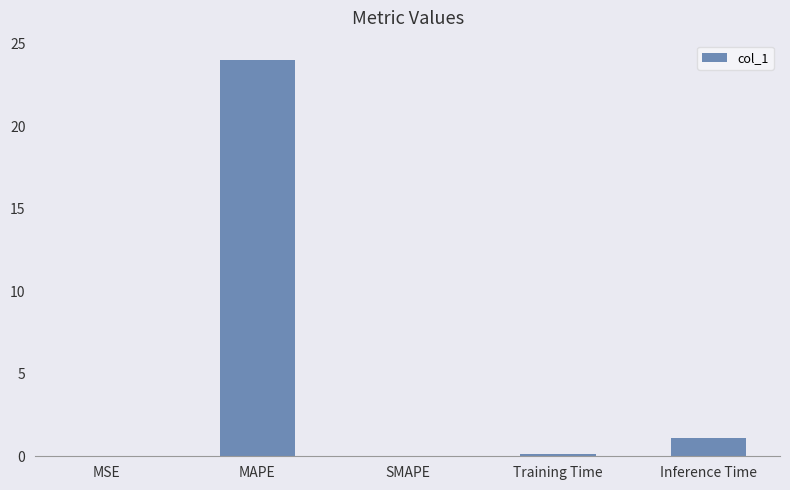

What is the maximum value shown in the chart?

24.0